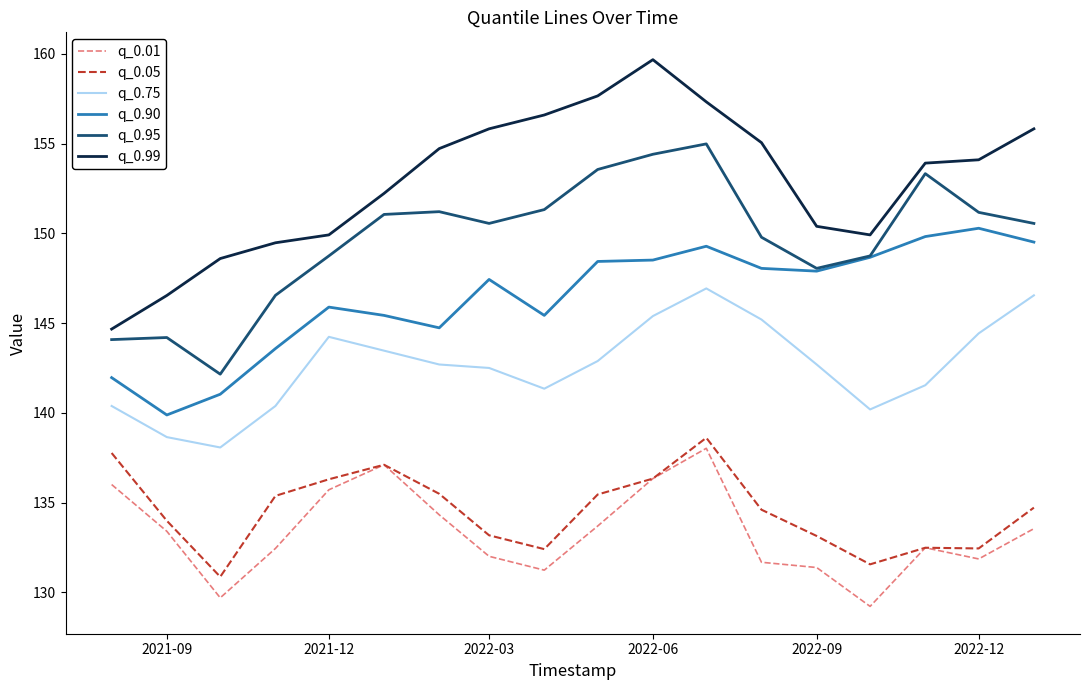

How many distinct data groups are displayed?

6